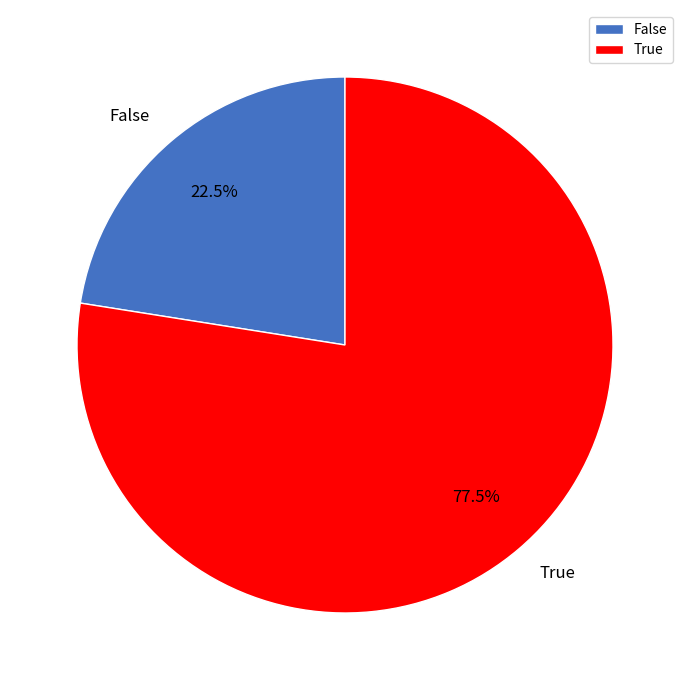

Is the sum of True and False greater than half?

Yes